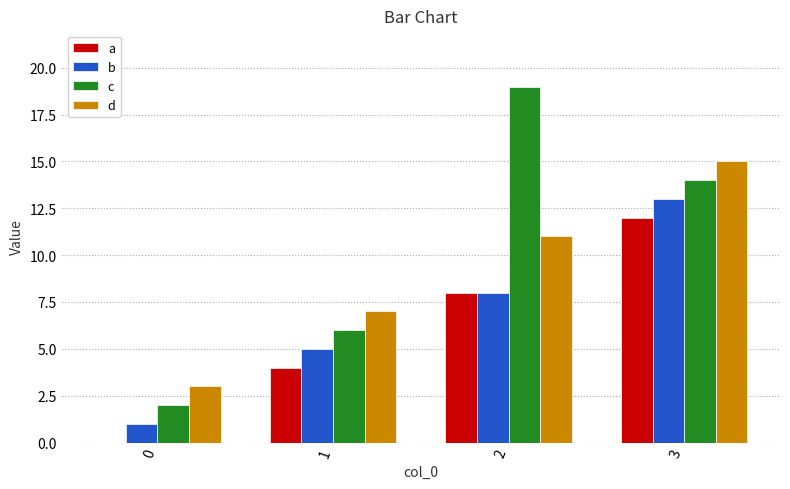

Which series has the largest total across all categories?

c